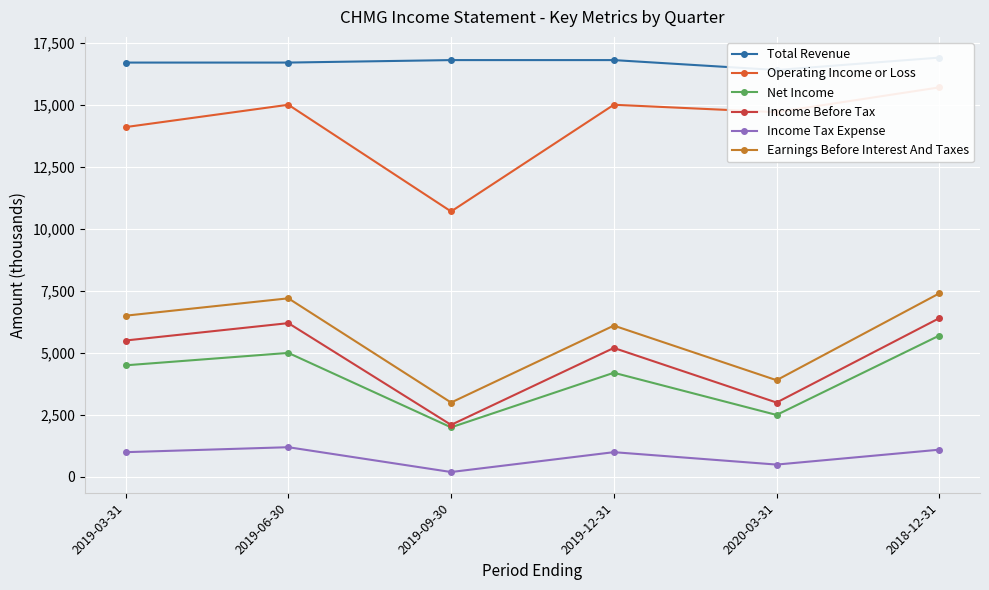

Which has a higher value, 2019-09-30 or 2019-06-30?

2019-09-30